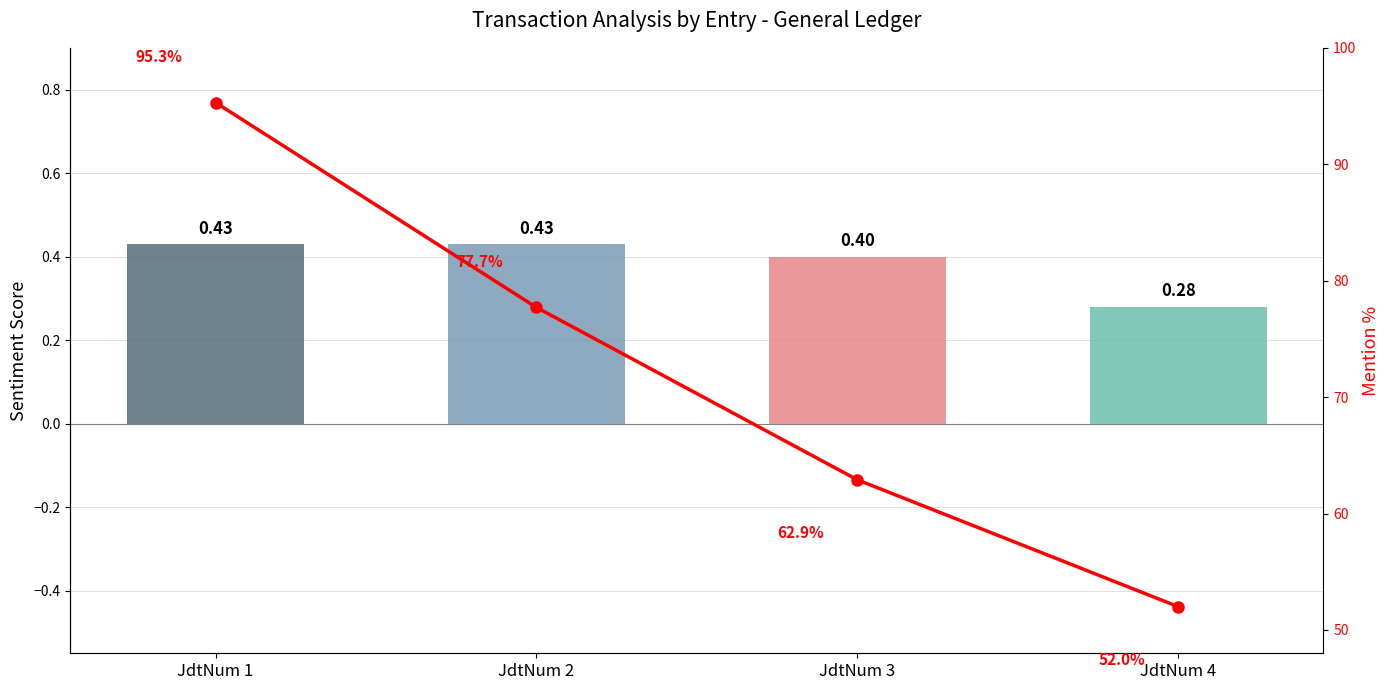

How many groups of bars are there?

4